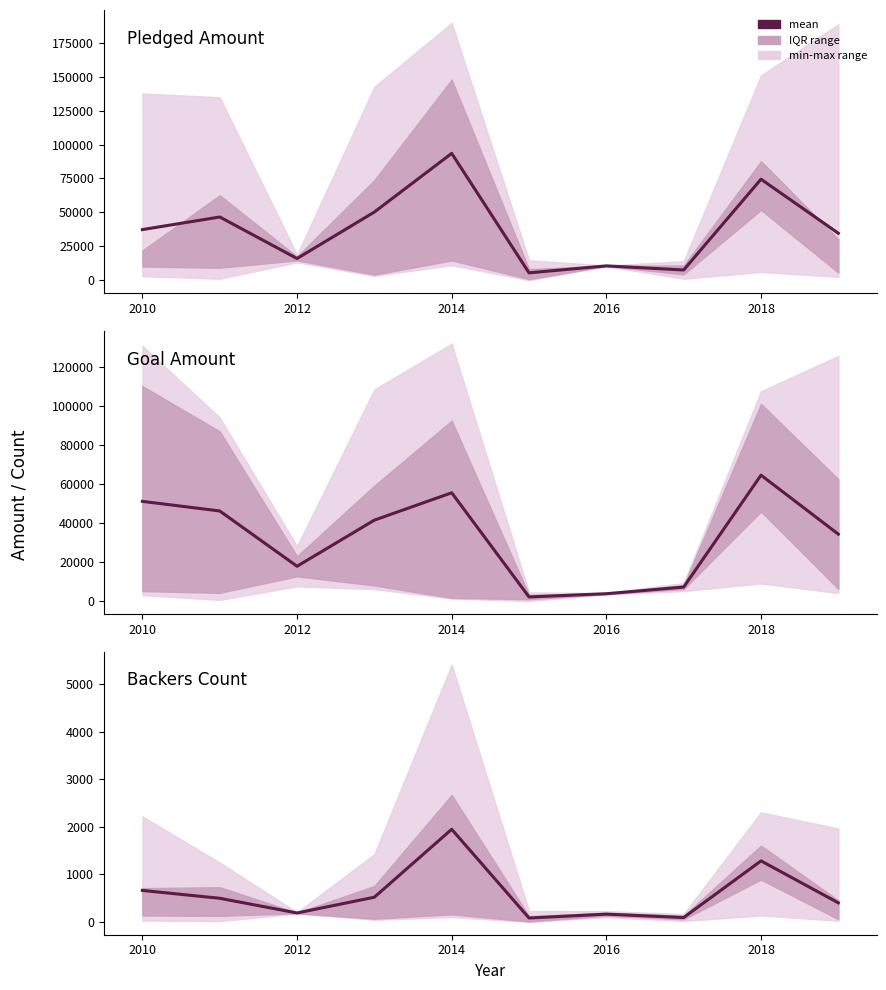

What is the average value?

583.1